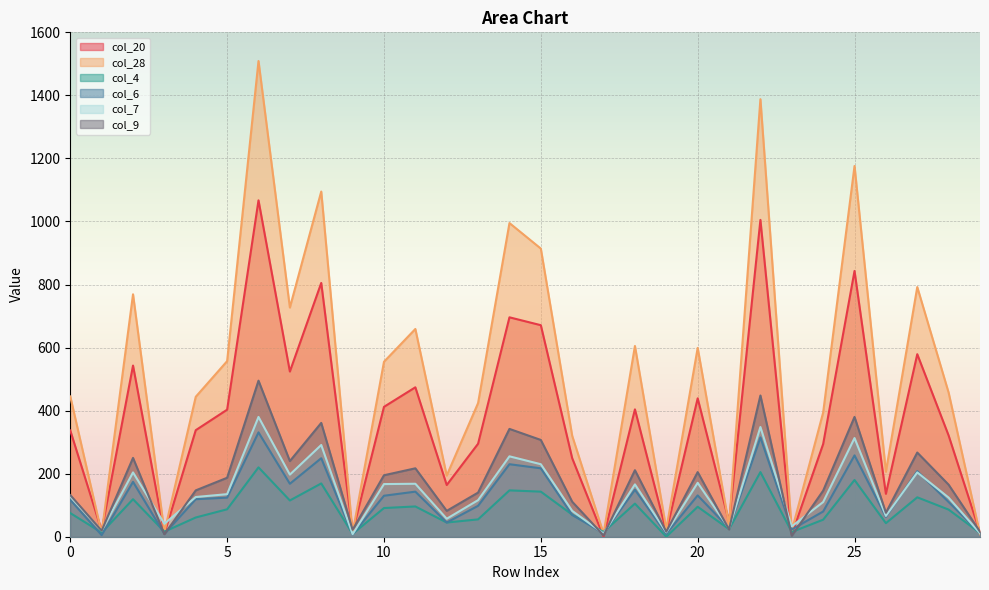

Reading left to right, what are all the values shown in this chart?

col_20: 337	19	543	9	338	403	1067	524	805	15	412	474	164	295	696	671	249	0	404	16	439	47	1005	7	294	843	136	579	321	13
col_28: 445	11	769	15	444	557	1509	727	1095	12	555	659	194	424	995	914	320	10	605	24	599	37	1388	19	394	1176	206	792	457	8
col_4: 75	13	119	16	61	87	220	115	169	9	91	96	45	55	147	143	70	15	105	0	95	24	205	15	54	180	43	125	86	12
col_6: 117	5	174	9	119	124	331	168	249	7	130	143	45	98	230	217	69	11	149	9	131	27	315	23	80	258	63	208	110	12
col_7: 127	19	204	41	126	135	380	197	291	8	167	168	57	116	255	230	82	10	166	14	171	26	348	33	110	313	66	204	124	11
col_9: 132	19	250	8	147	187	495	240	361	22	195	217	82	140	342	307	111	4	211	16	205	23	448	3	146	380	76	267	165	16